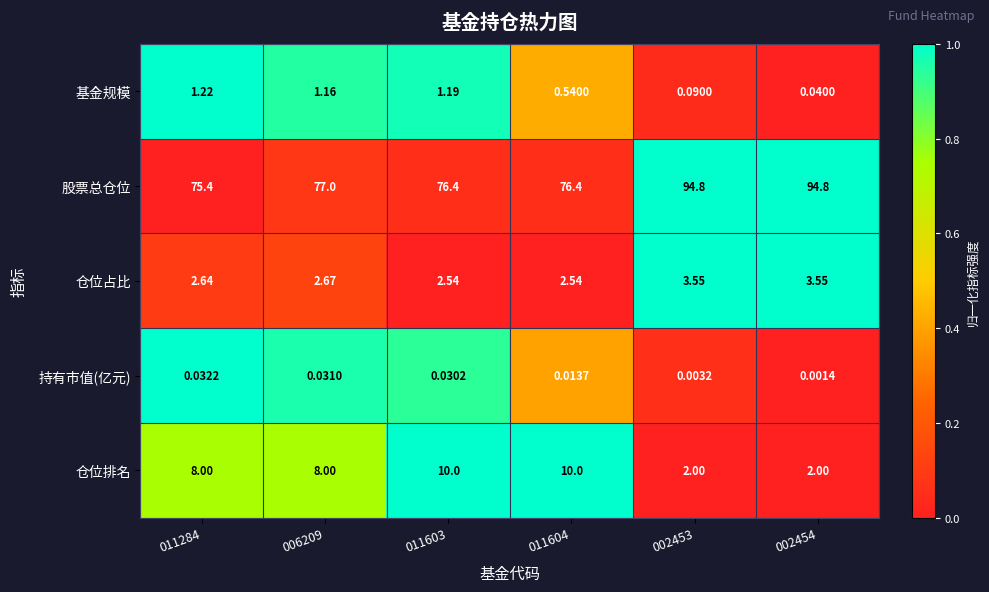

Which series has the largest range (max minus min)?

股票总仓位